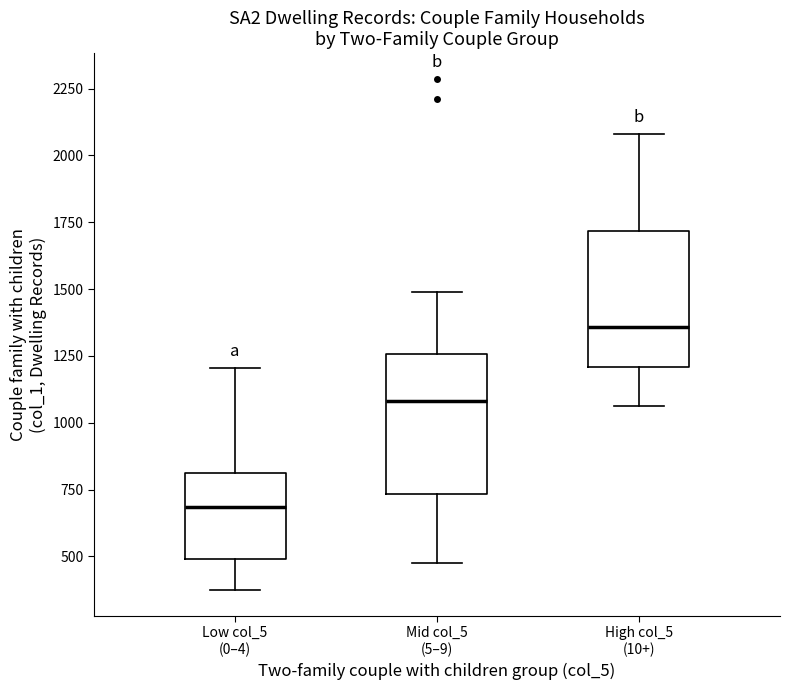

Which box has the lowest median line?

Low col_5 (0–4)